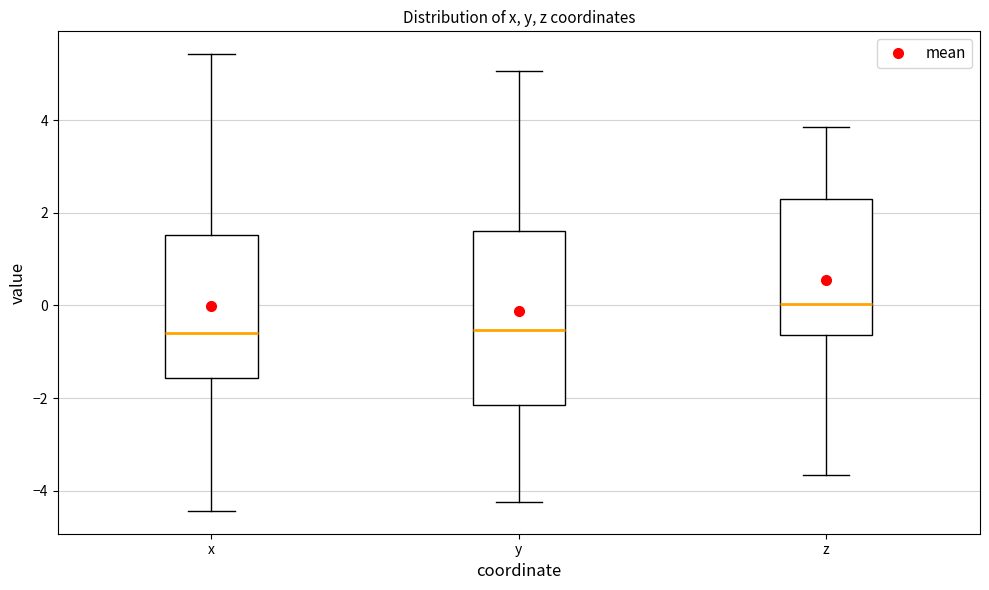

Comparing the boxes themselves (not the whiskers), which one is the tallest?

y